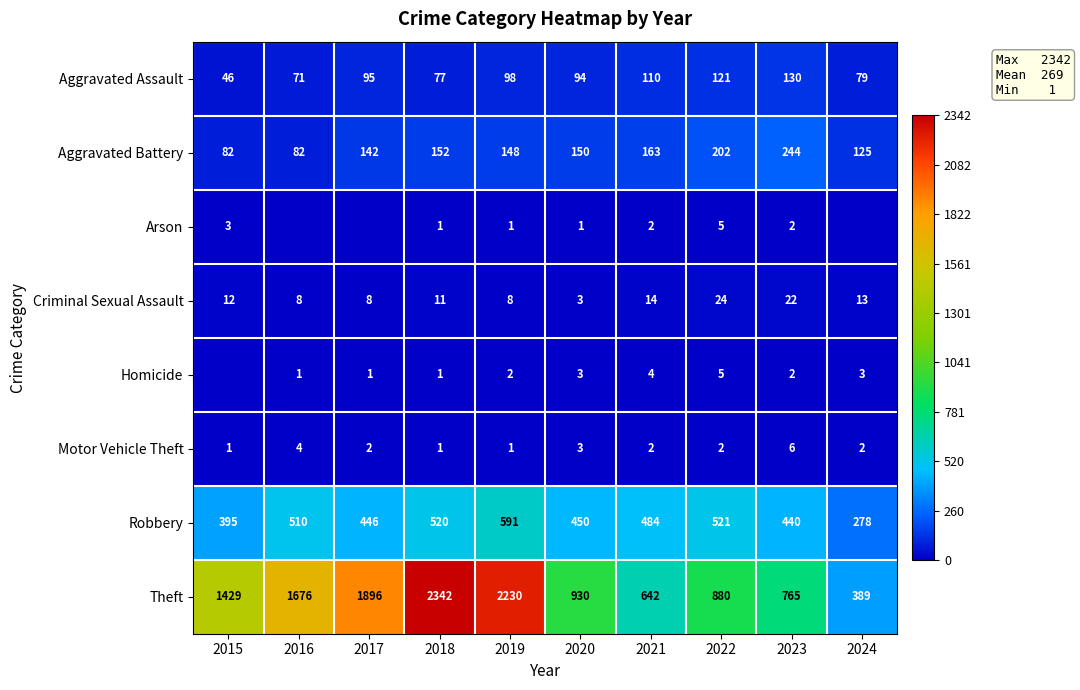

The value of Theft at 2016 is 1676. True or false?

True